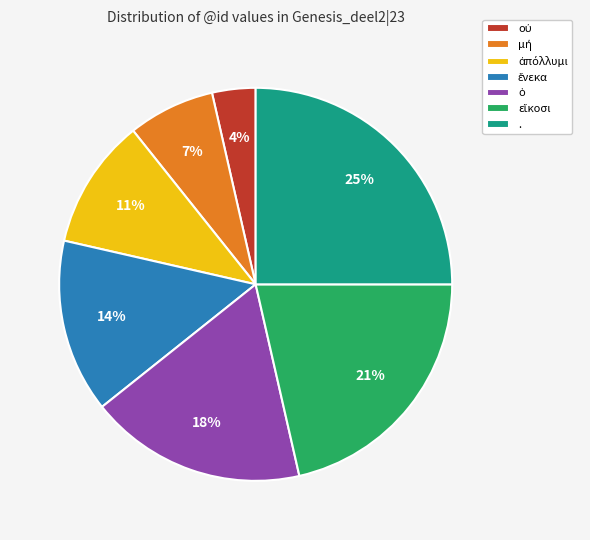

Is there a majority slice in this chart?

No